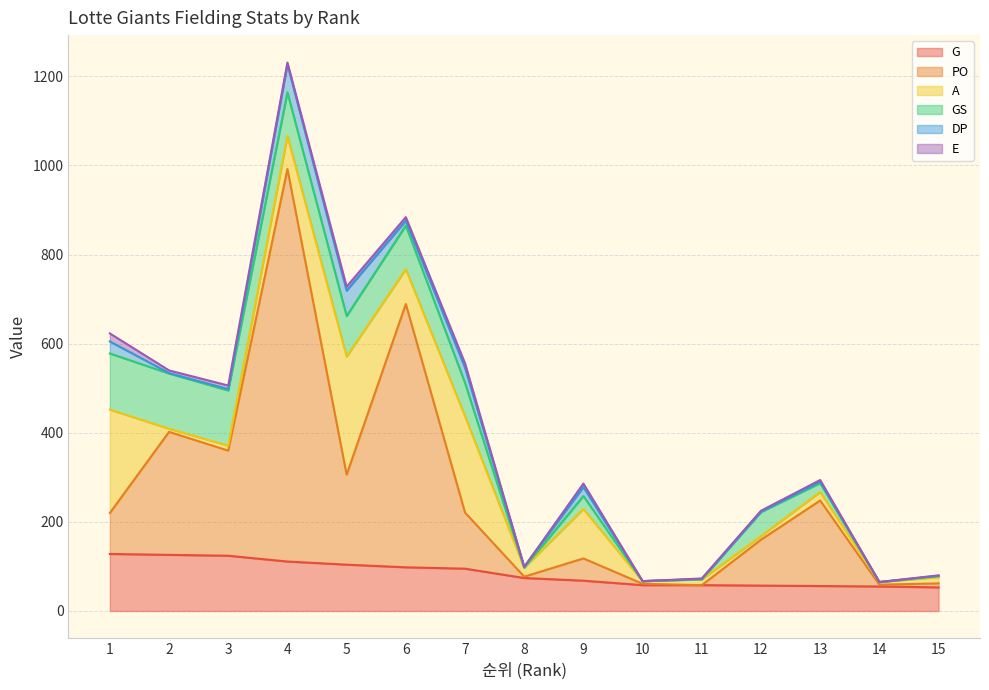

What is the difference between the maximum and second lowest values in the A series?

259